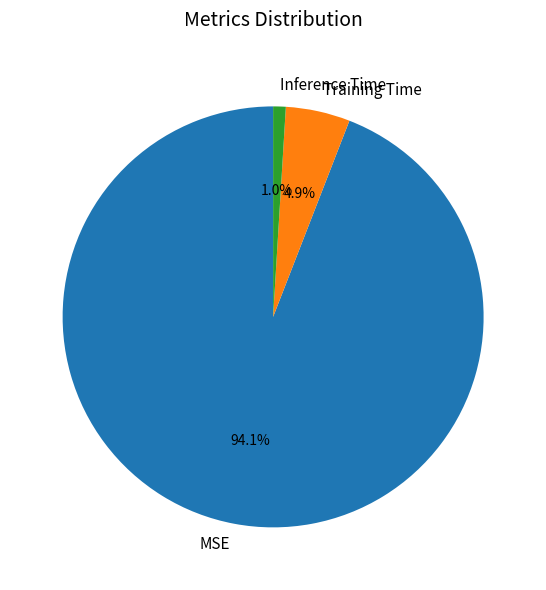

To the nearest percent, what is the combined percentage of Training Time and MSE?

99%